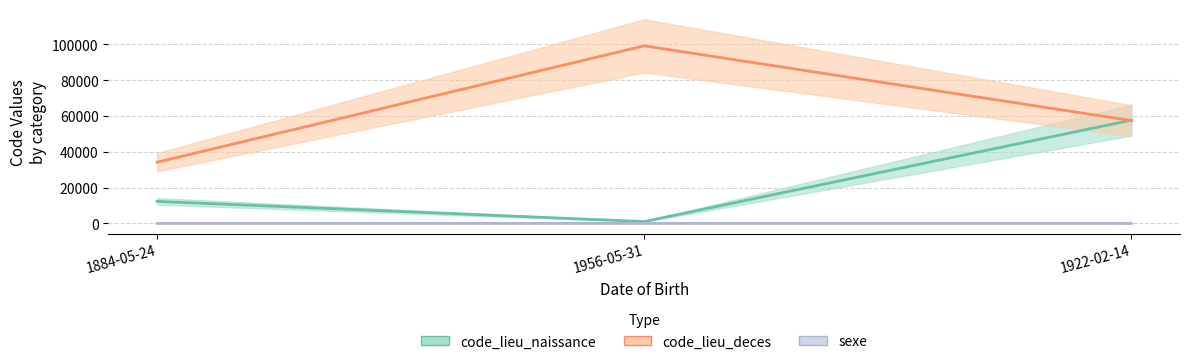

What is the difference between the maximum and minimum values in the sexe series?

1